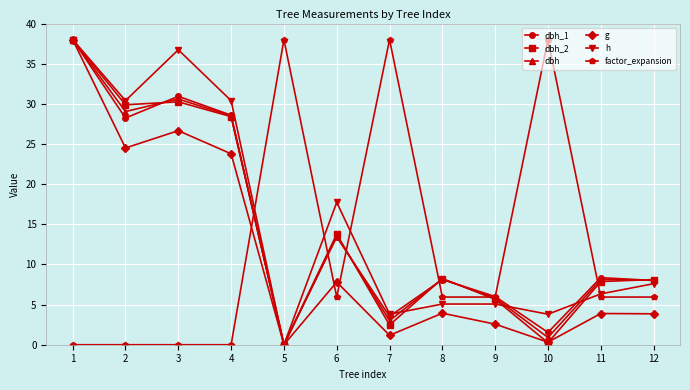

At which category does g reach its first local peak?

3